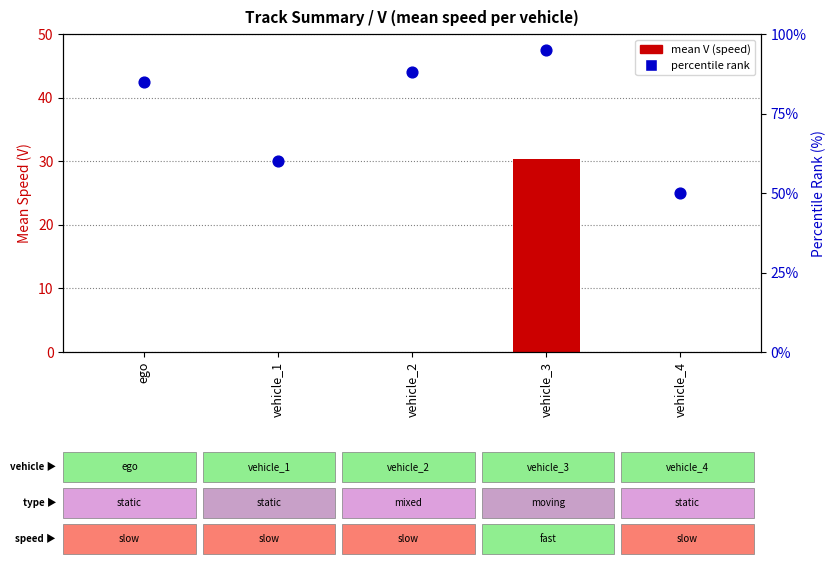

Which series reaches the minimum Y coordinate?

mean V (speed)